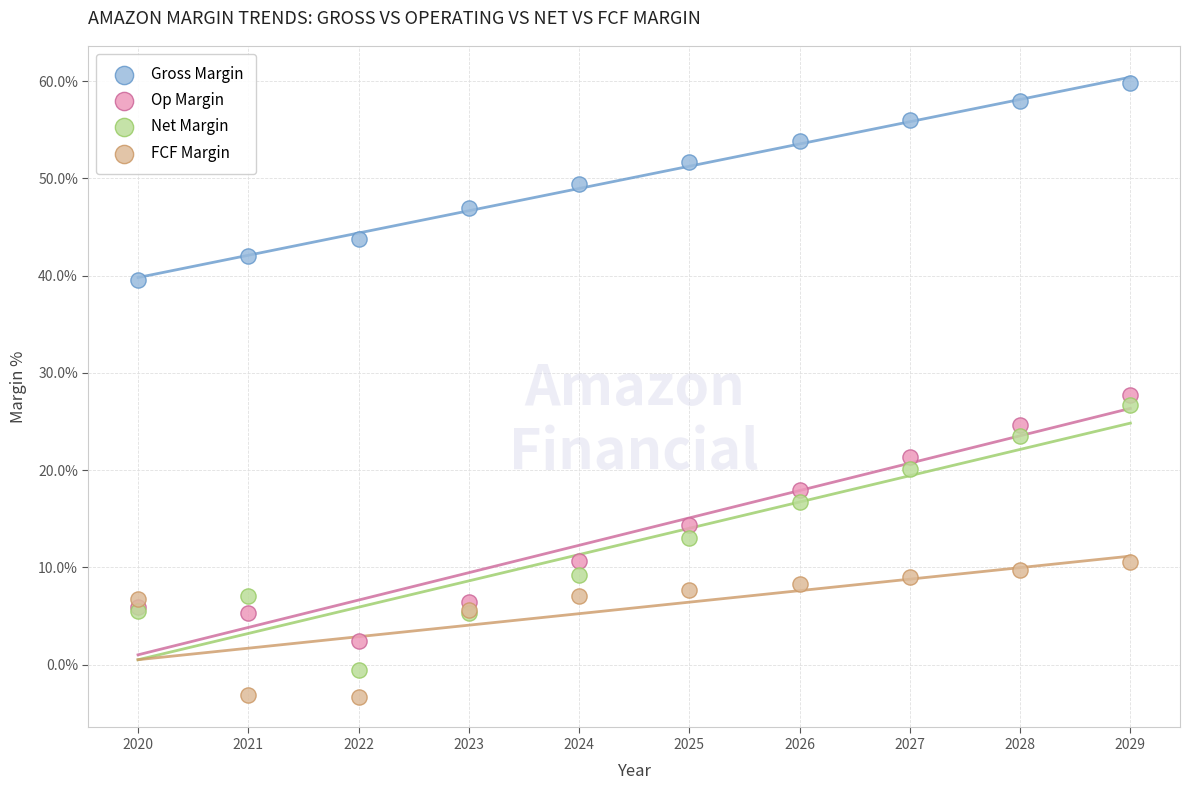

Which series has the widest spread of Y values?

Net Margin